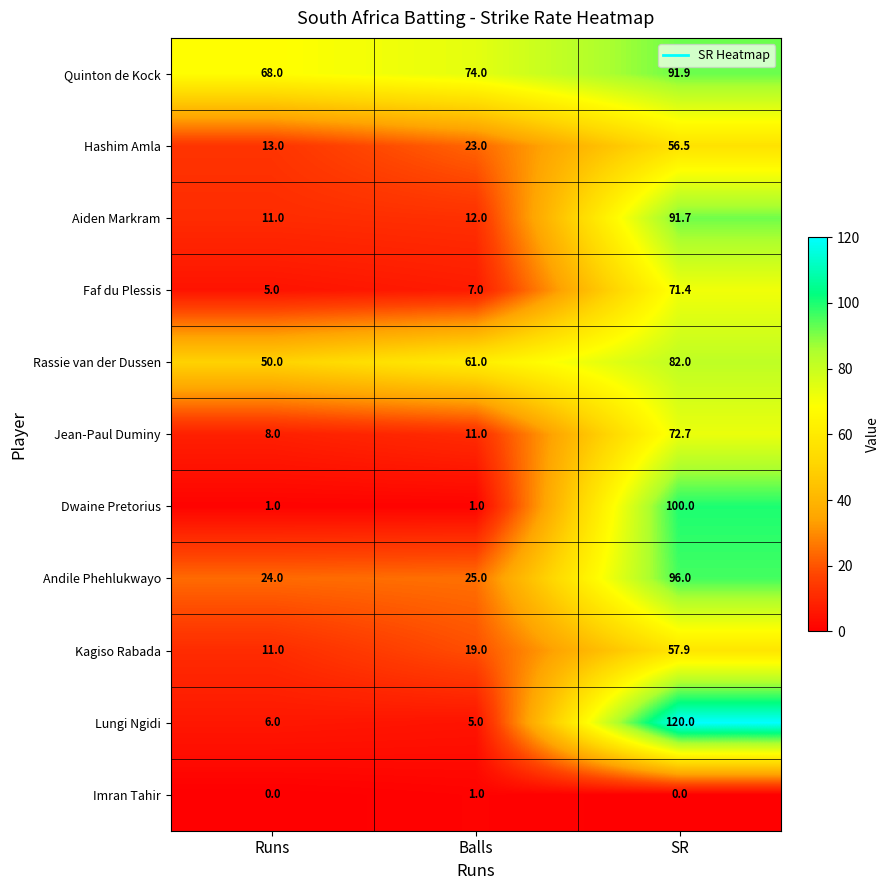

Count the number of data series in this chart.

11